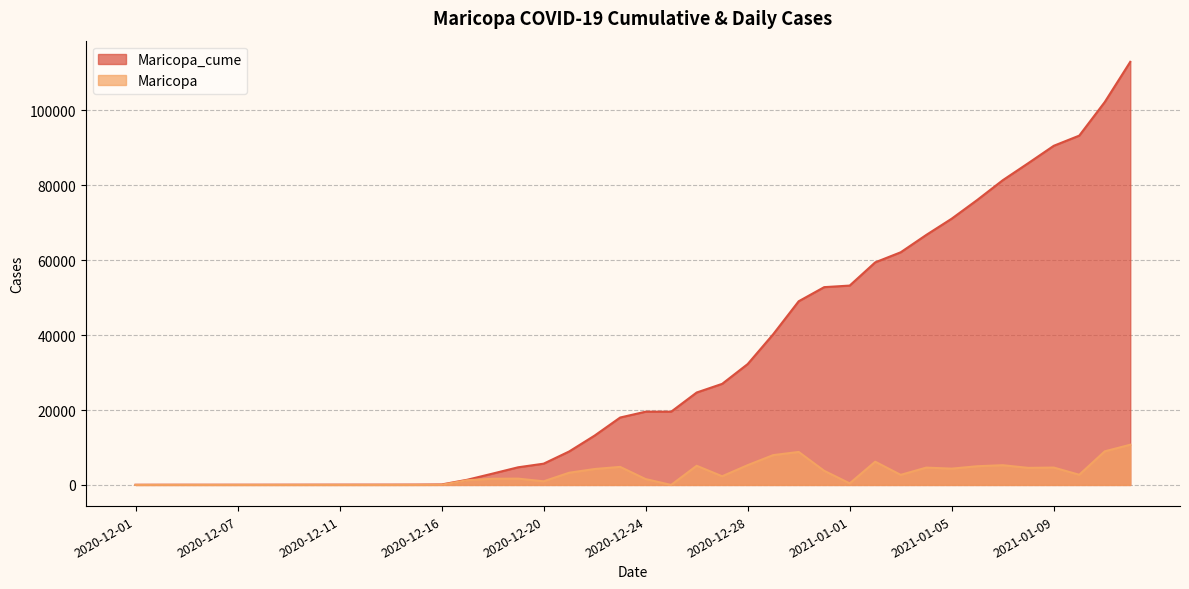

Rank the series by their average value, from lowest to highest.

Maricopa, Maricopa_cume